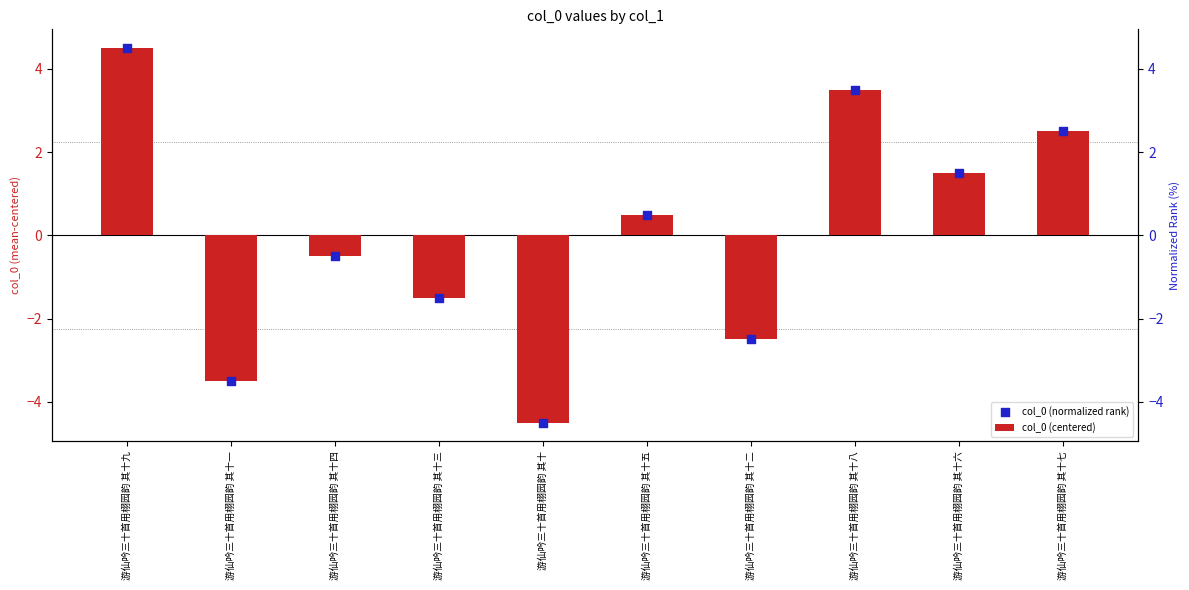

At how many categories does at least one series exceed 0?

5